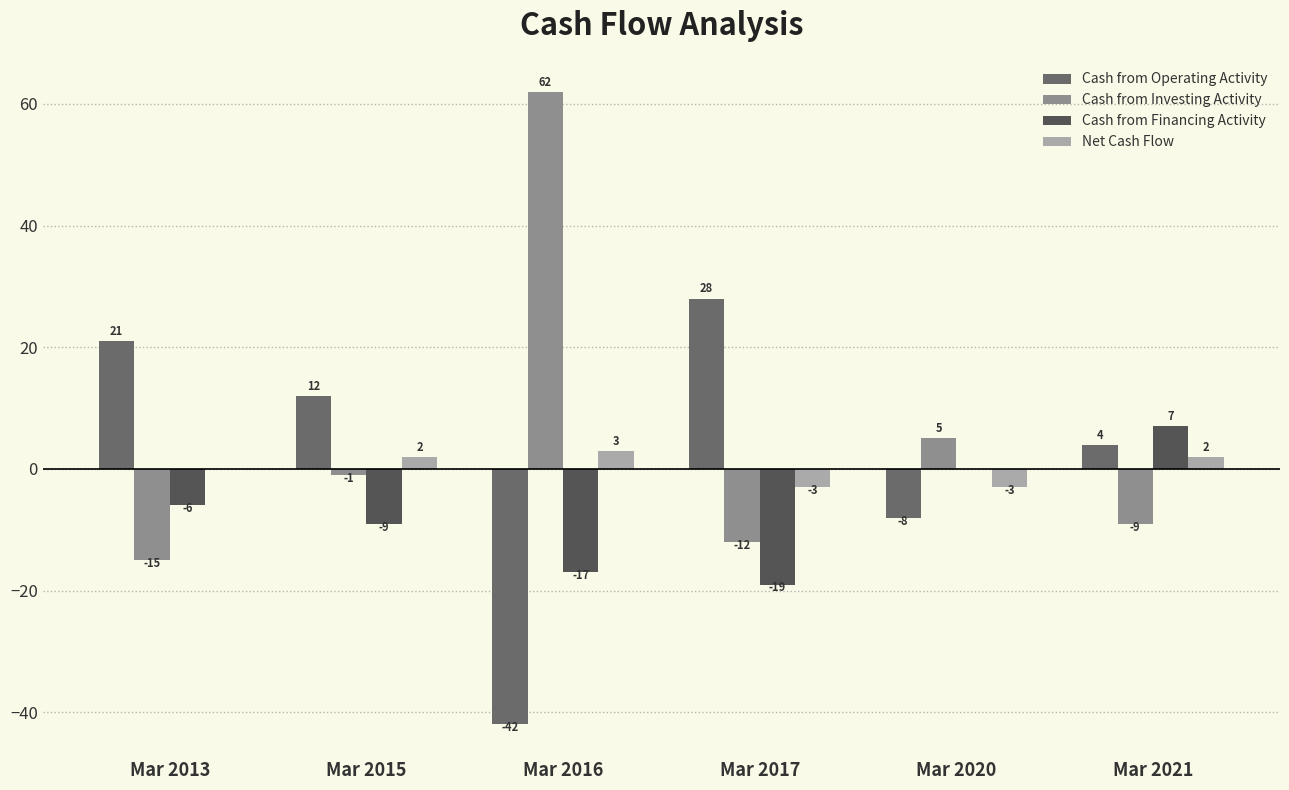

How many values in the Cash from Financing Activity series exceed -6?

2